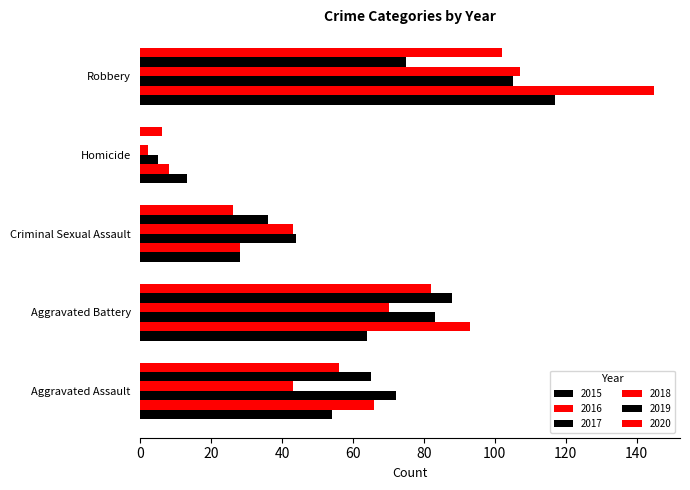

How many values in the 2017 series exceed 72?

2